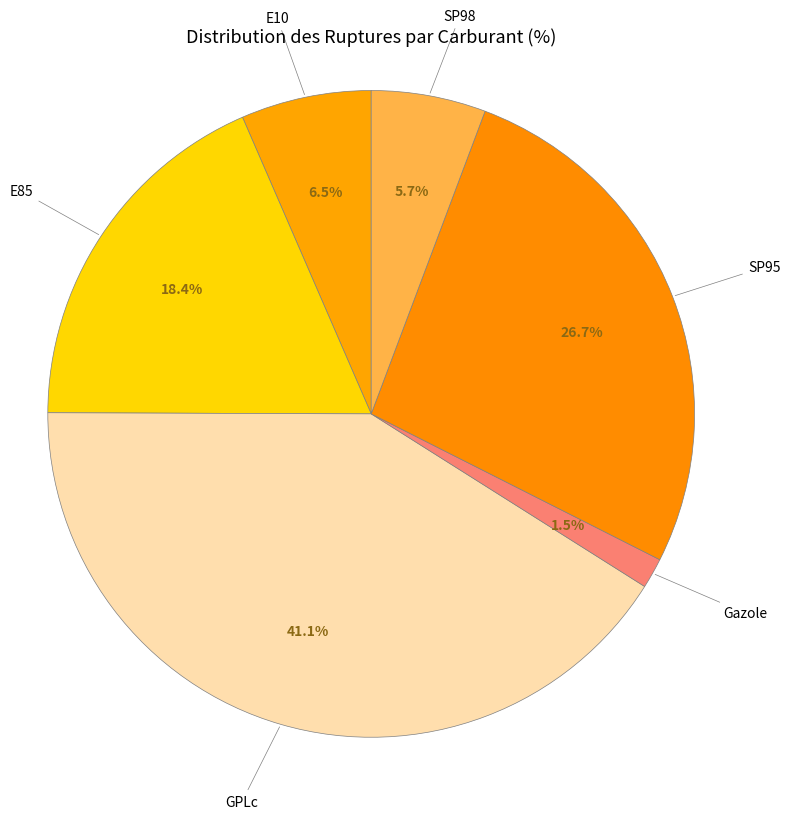

To the nearest percent, what is the difference between the Gazole and SP98 slice percentages?

4%